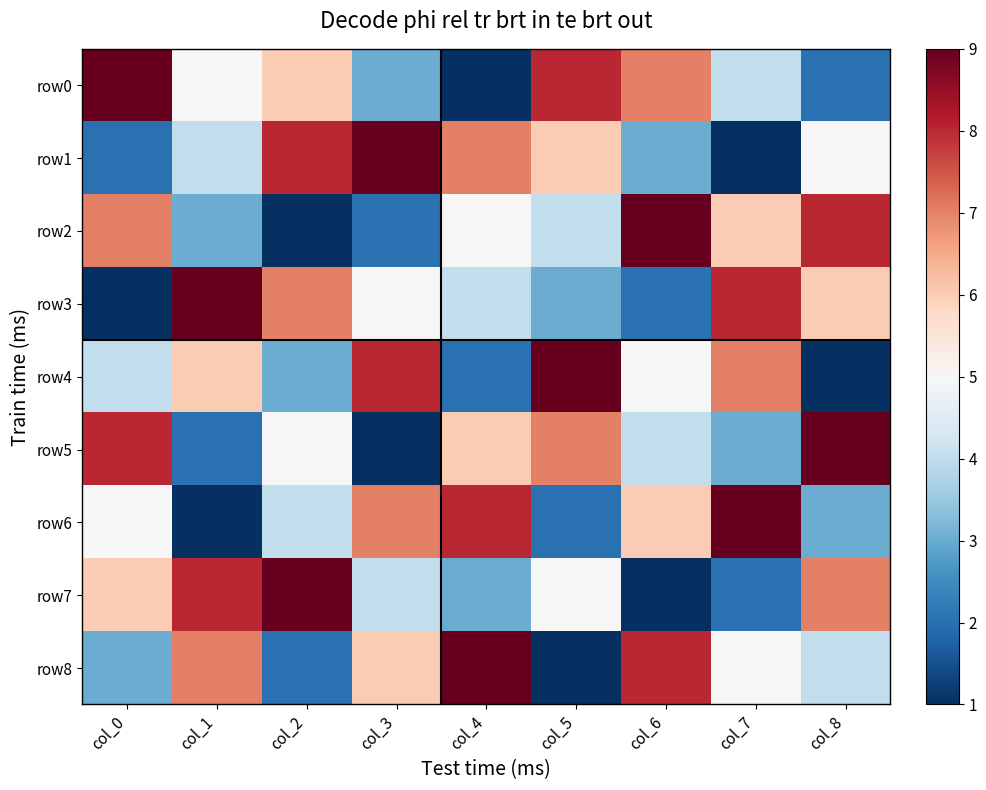

Which series has the widest spread of values?

row0